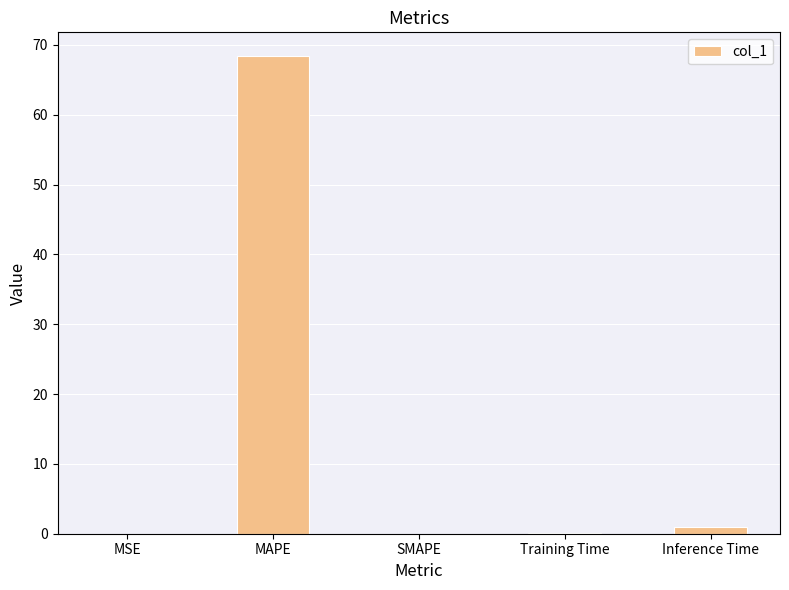

True or false: the data shows 0.0 at SMAPE.

True